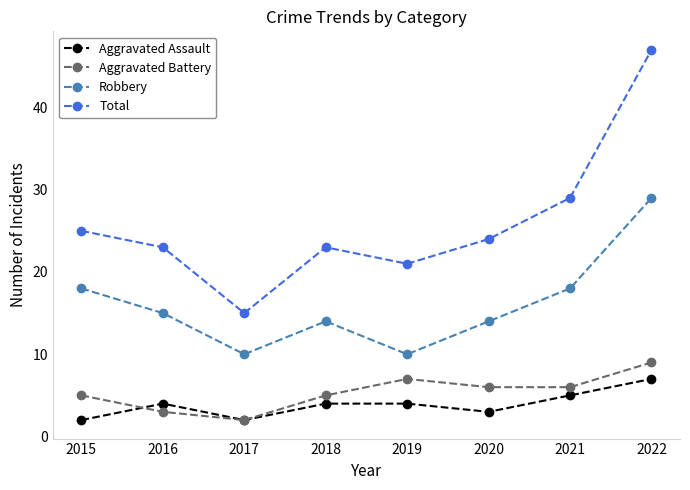

True or false: Aggravated Battery and Robbery intersect in this chart.

False